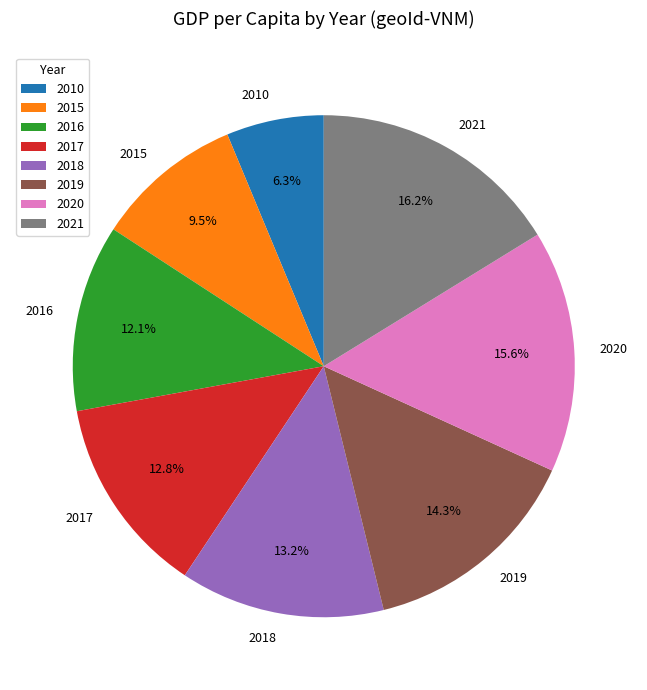

What portion of the pie excludes 2021?

83.8%